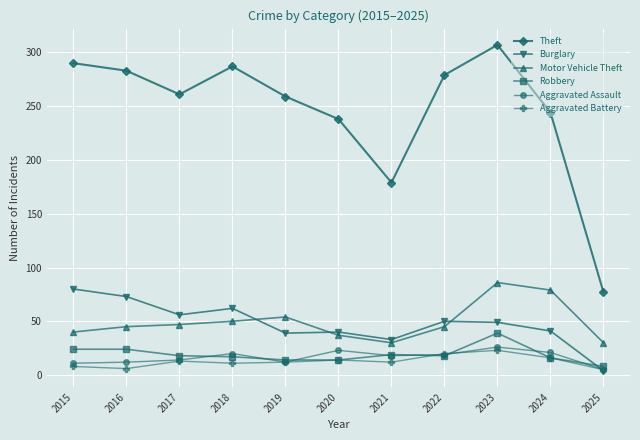

What is the minimum value for Theft?

77